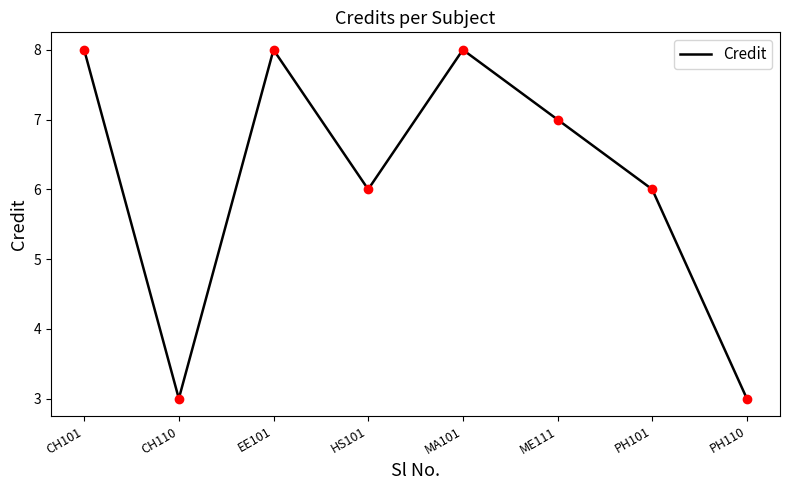

What is the difference between the maximum and minimum values?

5